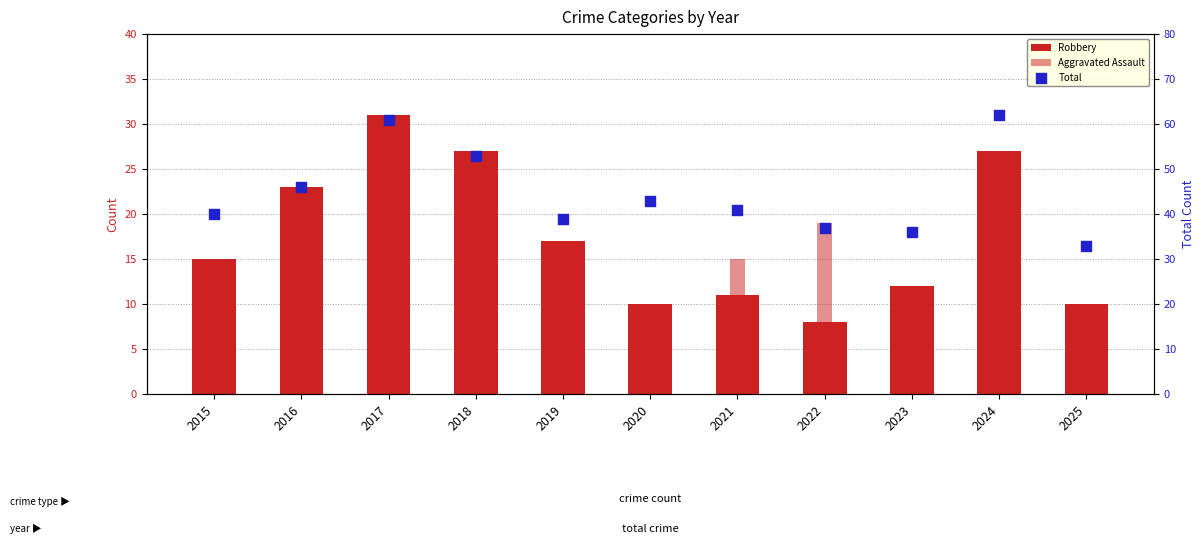

At how many categories does at least one series exceed 45?

4